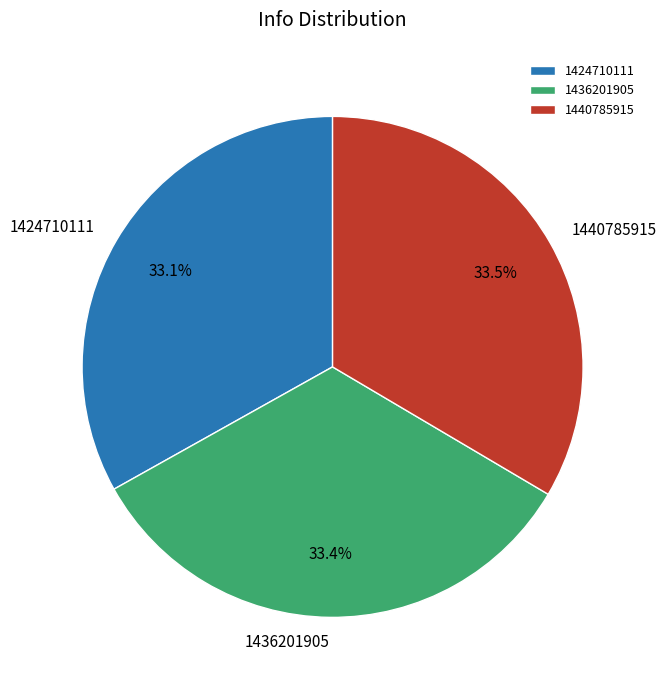

Is there any slice that represents more than half of the pie?

No